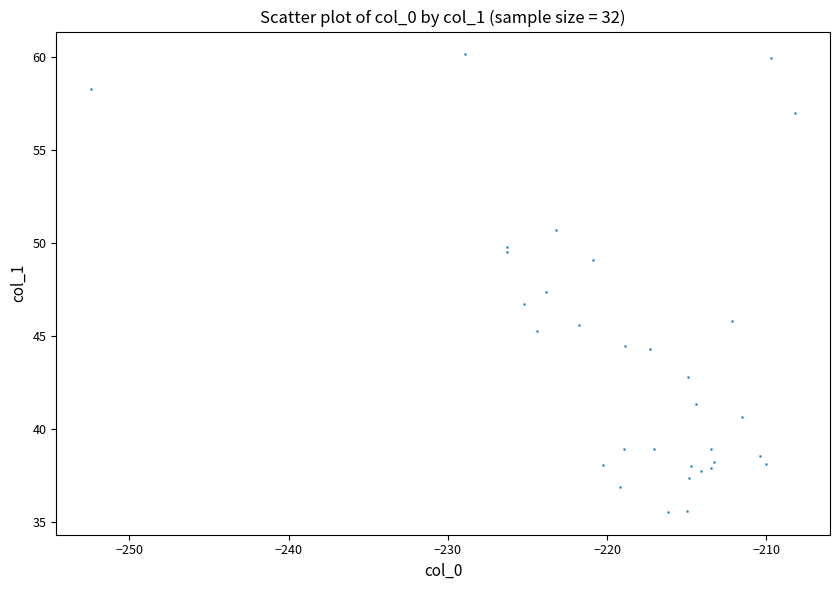

What is the range of Y values (max minus min)?

24.6